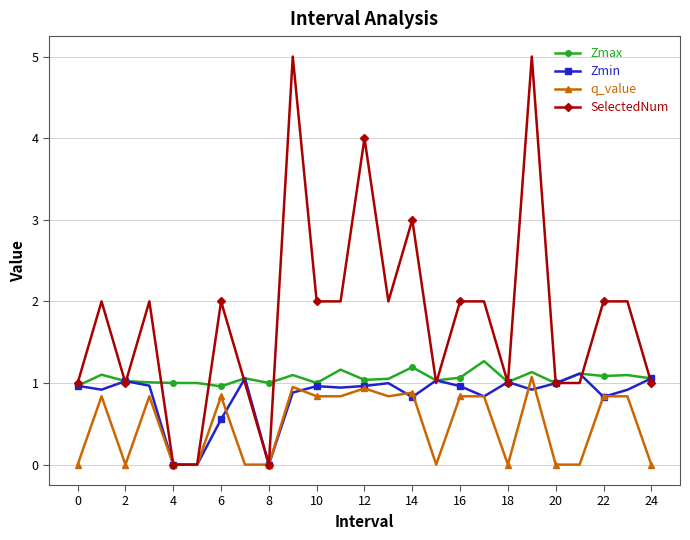

How many categories are shown in the chart?

25